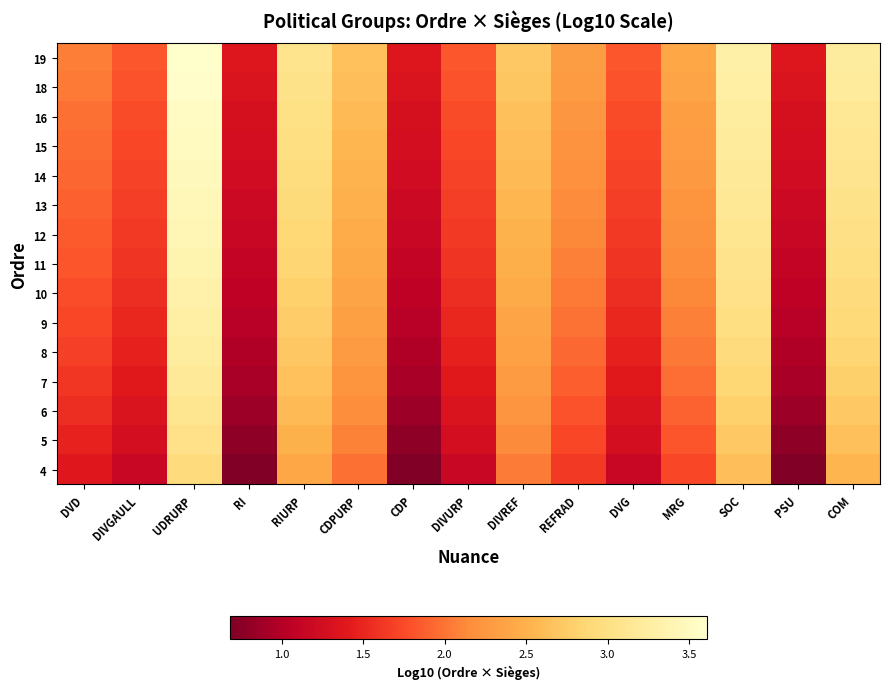

Reading right to left, list all the values displayed in this chart.

19: COM=3.2	PSU=1.4	SOC=3.3	MRG=2.4	DVG=1.8	REFRAD=2.3	DIVREF=2.7	DIVURP=1.8	CDP=1.4	CDPURP=2.7	RIURP=3.1	RI=1.4	UDRURP=3.6	DIVGAULL=1.8	DVD=2.1
18: COM=3.2	PSU=1.3	SOC=3.3	MRG=2.4	DVG=1.8	REFRAD=2.3	DIVREF=2.7	DIVURP=1.8	CDP=1.3	CDPURP=2.6	RIURP=3.1	RI=1.3	UDRURP=3.6	DIVGAULL=1.8	DVD=2.0
16: COM=3.1	PSU=1.3	SOC=3.2	MRG=2.3	DVG=1.8	REFRAD=2.2	DIVREF=2.6	DIVURP=1.8	CDP=1.3	CDPURP=2.6	RIURP=3.0	RI=1.3	UDRURP=3.5	DIVGAULL=1.8	DVD=2.0
15: COM=3.1	PSU=1.3	SOC=3.2	MRG=2.3	DVG=1.7	REFRAD=2.2	DIVREF=2.6	DIVURP=1.7	CDP=1.3	CDPURP=2.6	RIURP=3.0	RI=1.3	UDRURP=3.5	DIVGAULL=1.7	DVD=2.0
14: COM=3.1	PSU=1.2	SOC=3.2	MRG=2.3	DVG=1.7	REFRAD=2.2	DIVREF=2.6	DIVURP=1.7	CDP=1.2	CDPURP=2.5	RIURP=2.9	RI=1.2	UDRURP=3.5	DIVGAULL=1.7	DVD=1.9
13: COM=3.1	PSU=1.2	SOC=3.1	MRG=2.2	DVG=1.7	REFRAD=2.1	DIVREF=2.6	DIVURP=1.7	CDP=1.2	CDPURP=2.5	RIURP=2.9	RI=1.2	UDRURP=3.4	DIVGAULL=1.7	DVD=1.9
12: COM=3.0	PSU=1.2	SOC=3.1	MRG=2.2	DVG=1.6	REFRAD=2.1	DIVREF=2.5	DIVURP=1.6	CDP=1.2	CDPURP=2.5	RIURP=2.9	RI=1.2	UDRURP=3.4	DIVGAULL=1.6	DVD=1.9
11: COM=3.0	PSU=1.1	SOC=3.1	MRG=2.2	DVG=1.6	REFRAD=2.1	DIVREF=2.5	DIVURP=1.6	CDP=1.1	CDPURP=2.4	RIURP=2.8	RI=1.1	UDRURP=3.4	DIVGAULL=1.6	DVD=1.8
10: COM=2.9	PSU=1.1	SOC=3.0	MRG=2.1	DVG=1.6	REFRAD=2.0	DIVREF=2.4	DIVURP=1.6	CDP=1.1	CDPURP=2.4	RIURP=2.8	RI=1.1	UDRURP=3.3	DIVGAULL=1.6	DVD=1.8
9: COM=2.9	PSU=1.0	SOC=3.0	MRG=2.1	DVG=1.5	REFRAD=2.0	DIVREF=2.4	DIVURP=1.5	CDP=1.0	CDPURP=2.3	RIURP=2.8	RI=1.0	UDRURP=3.3	DIVGAULL=1.5	DVD=1.7
8: COM=2.8	PSU=1.0	SOC=2.9	MRG=2.0	DVG=1.5	REFRAD=1.9	DIVREF=2.3	DIVURP=1.5	CDP=1.0	CDPURP=2.3	RIURP=2.7	RI=1.0	UDRURP=3.2	DIVGAULL=1.5	DVD=1.7
7: COM=2.8	PSU=0.9	SOC=2.9	MRG=2.0	DVG=1.4	REFRAD=1.9	DIVREF=2.3	DIVURP=1.4	CDP=0.9	CDPURP=2.2	RIURP=2.6	RI=0.9	UDRURP=3.2	DIVGAULL=1.4	DVD=1.6
6: COM=2.7	PSU=0.9	SOC=2.8	MRG=1.9	DVG=1.3	REFRAD=1.8	DIVREF=2.2	DIVURP=1.3	CDP=0.9	CDPURP=2.2	RIURP=2.6	RI=0.9	UDRURP=3.1	DIVGAULL=1.3	DVD=1.6
5: COM=2.6	PSU=0.8	SOC=2.7	MRG=1.8	DVG=1.3	REFRAD=1.7	DIVREF=2.1	DIVURP=1.3	CDP=0.8	CDPURP=2.1	RIURP=2.5	RI=0.8	UDRURP=3.0	DIVGAULL=1.3	DVD=1.5
4: COM=2.5	PSU=0.7	SOC=2.6	MRG=1.7	DVG=1.2	REFRAD=1.6	DIVREF=2.0	DIVURP=1.2	CDP=0.7	CDPURP=2.0	RIURP=2.4	RI=0.7	UDRURP=2.9	DIVGAULL=1.2	DVD=1.4